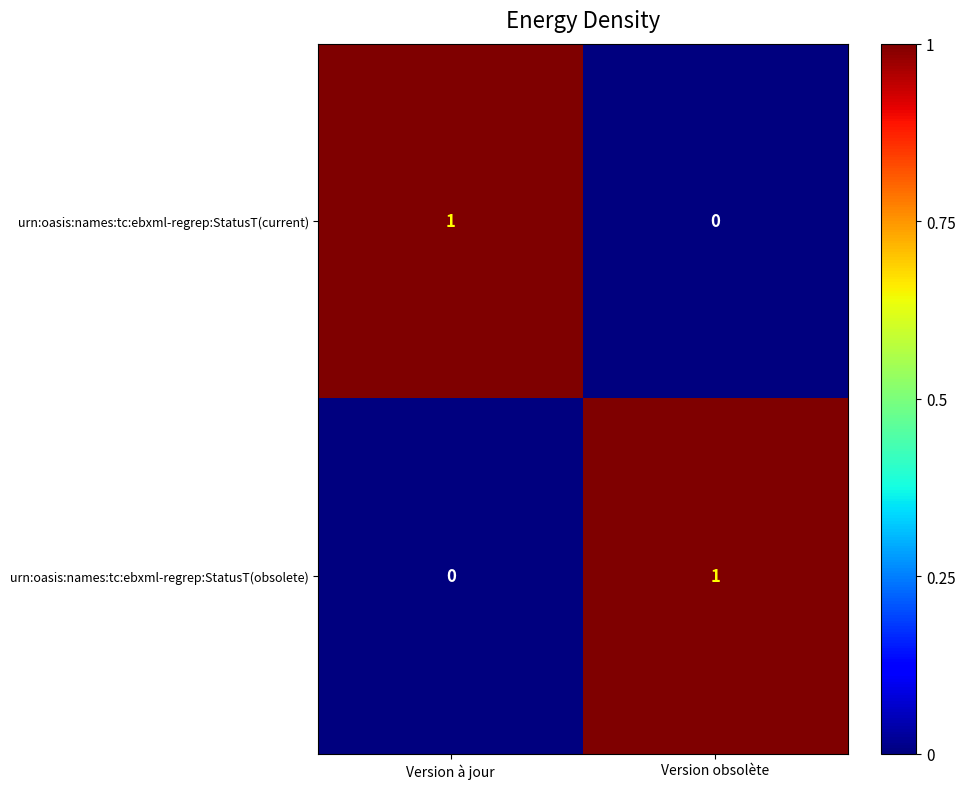

Is it true that urn:oasis:names:tc:ebxml-regrep:StatusT(current) equals 1 at Version obsolète?

False